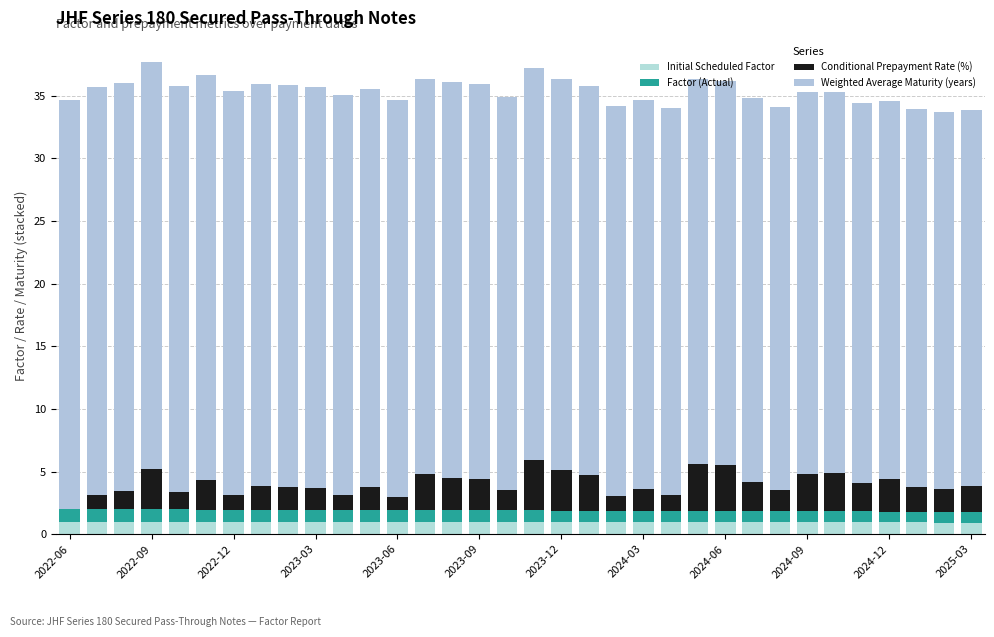

What is the average value of the Initial Scheduled Factor series?

1.0